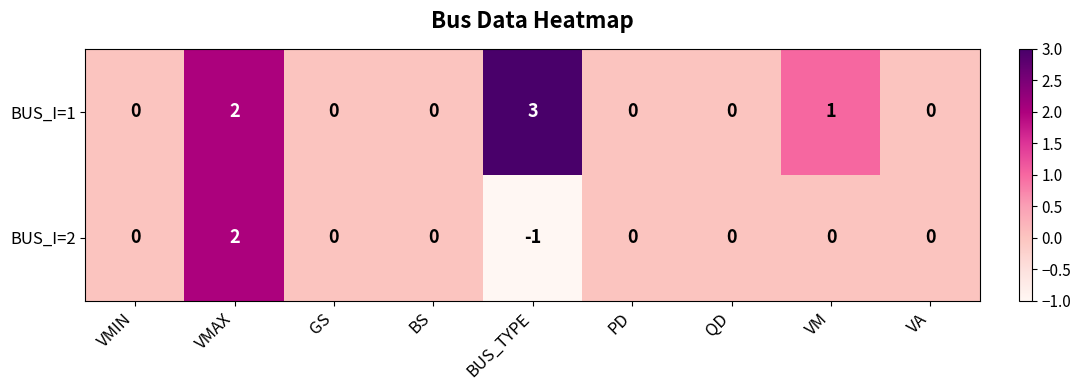

At which category is the sum across all series the highest?

VMAX